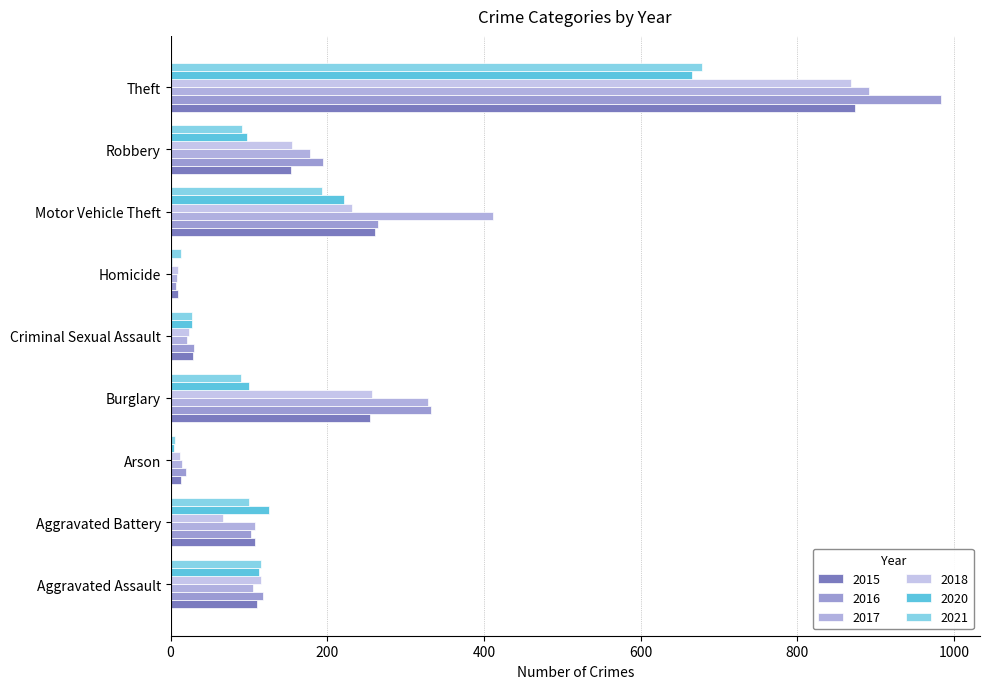

What is the label of the 1st bar from the left?

Aggravated Assault